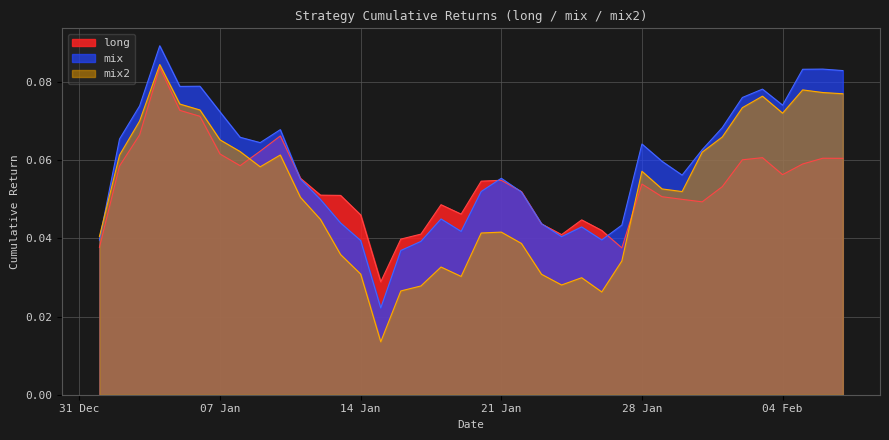

List the series in order of their peak value, lowest first.

long, mix2, mix